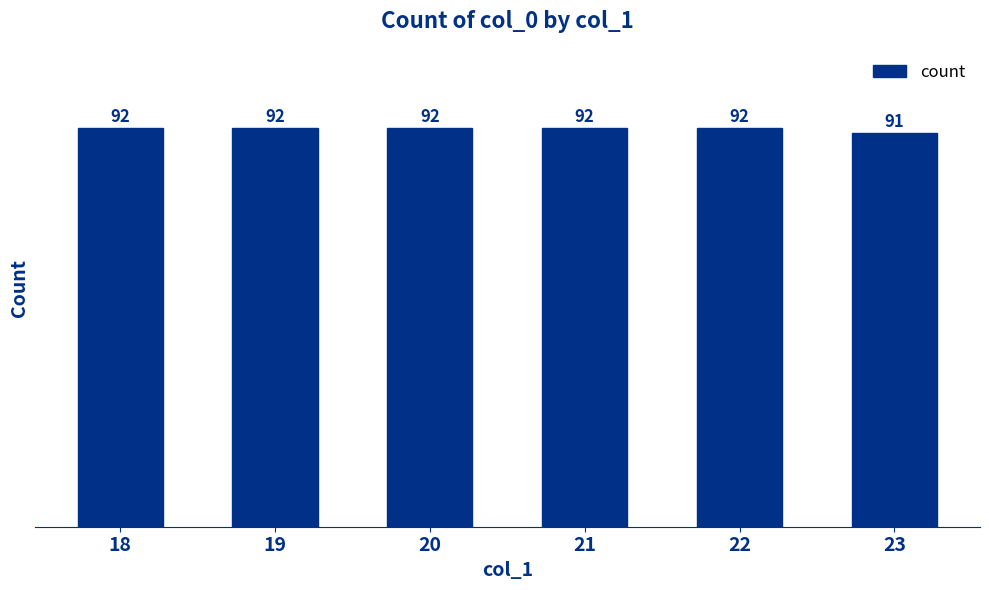

Which category has the lowest value across all series?

23